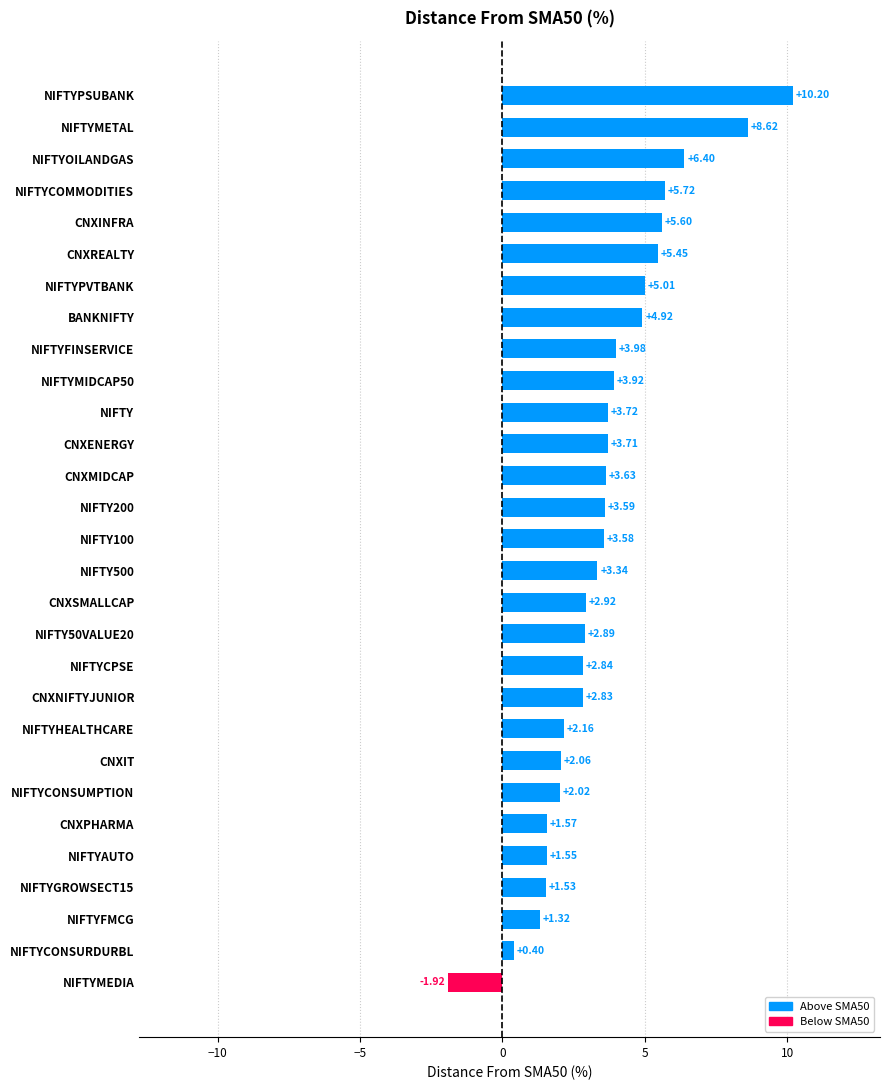

How many data points are less than 3?

13